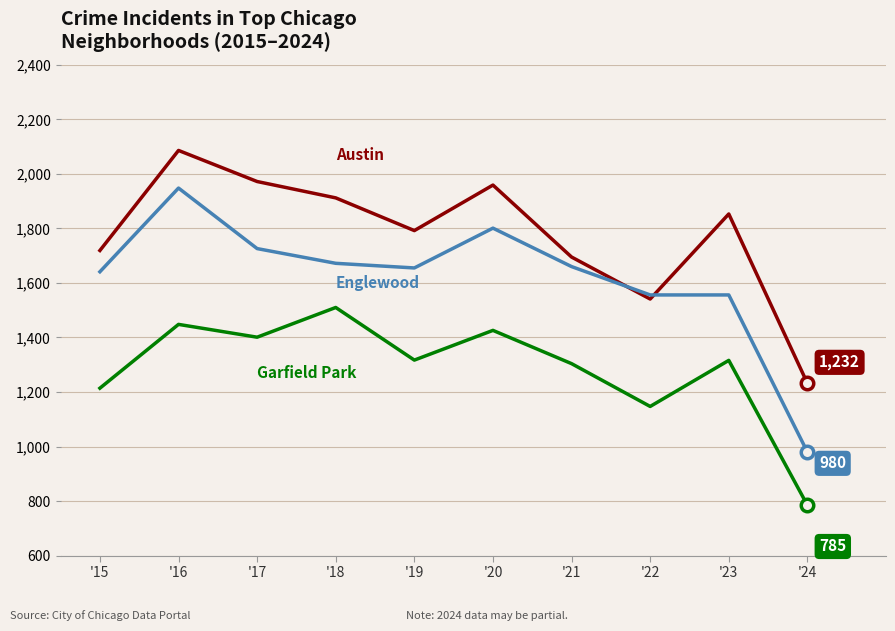

At which category does the chart reach its peak across all series?

'16